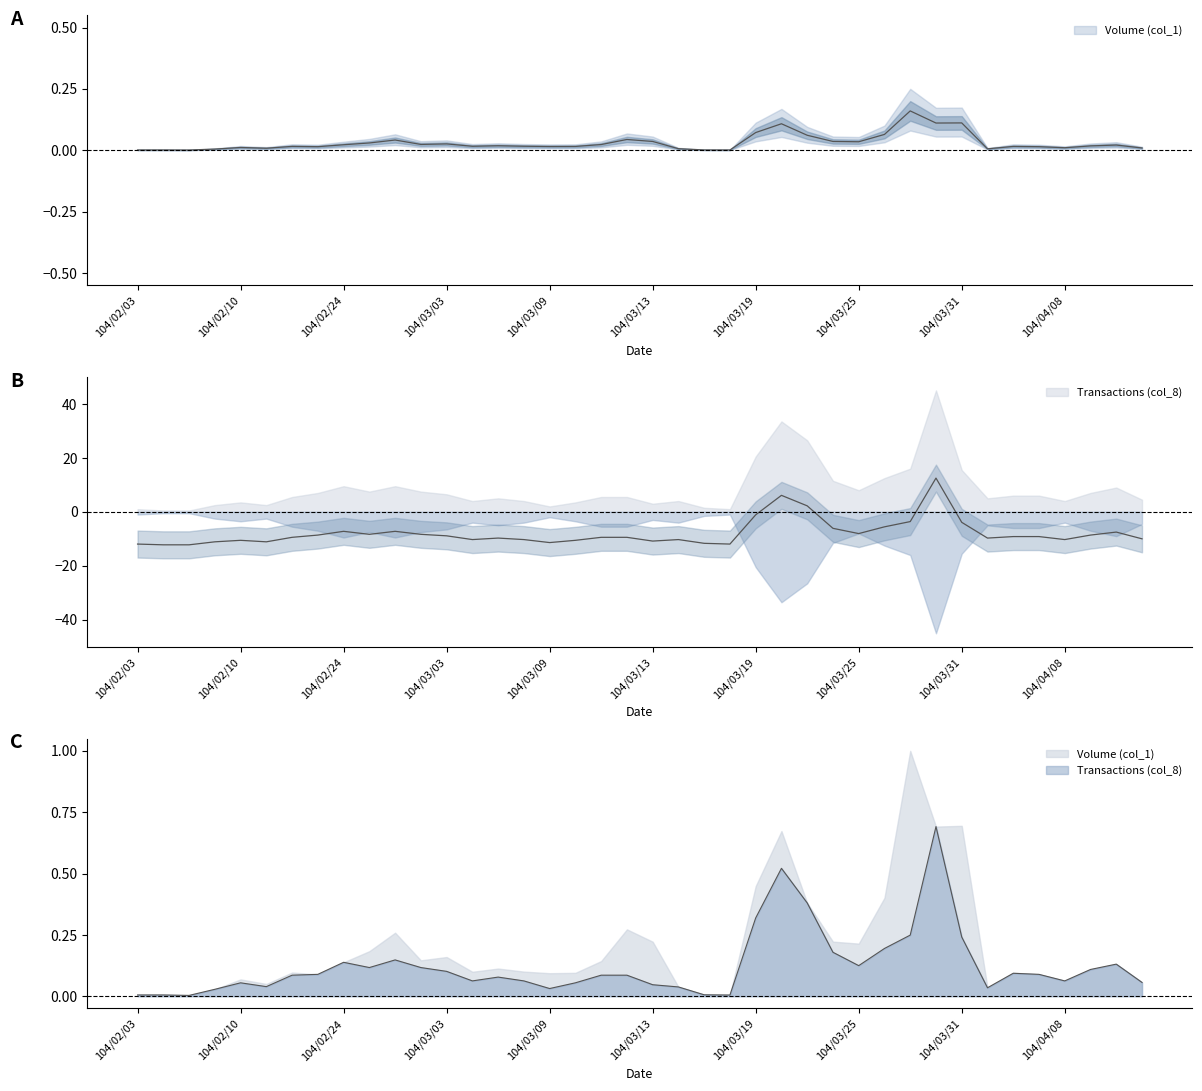

At which category does Transactions (col_8) reach its first local peak?

104/02/10